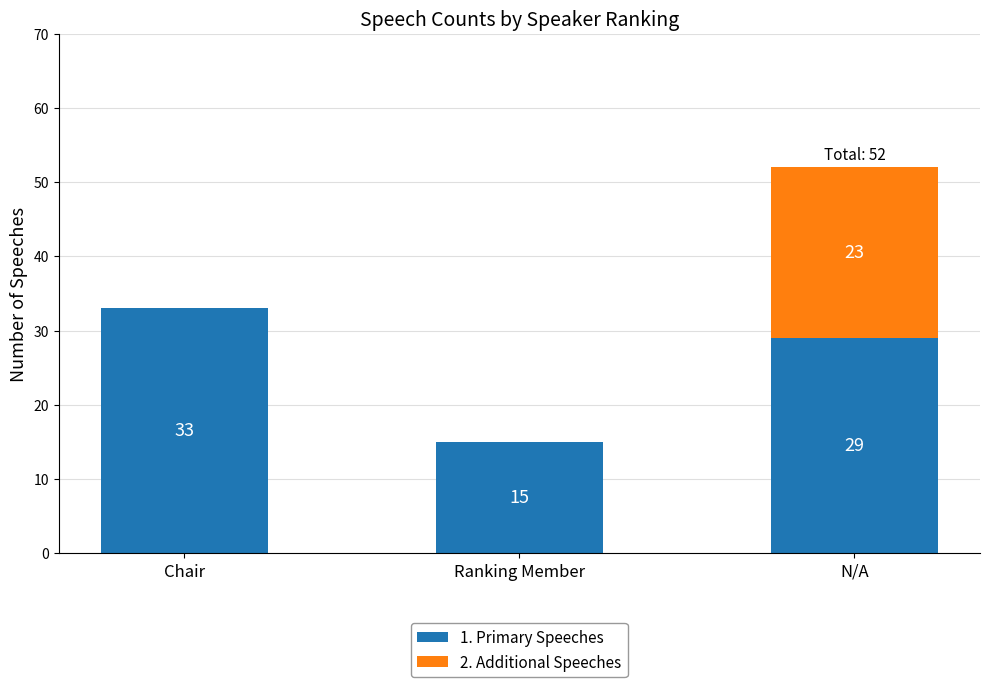

At which category is the sum across all series the highest?

N/A